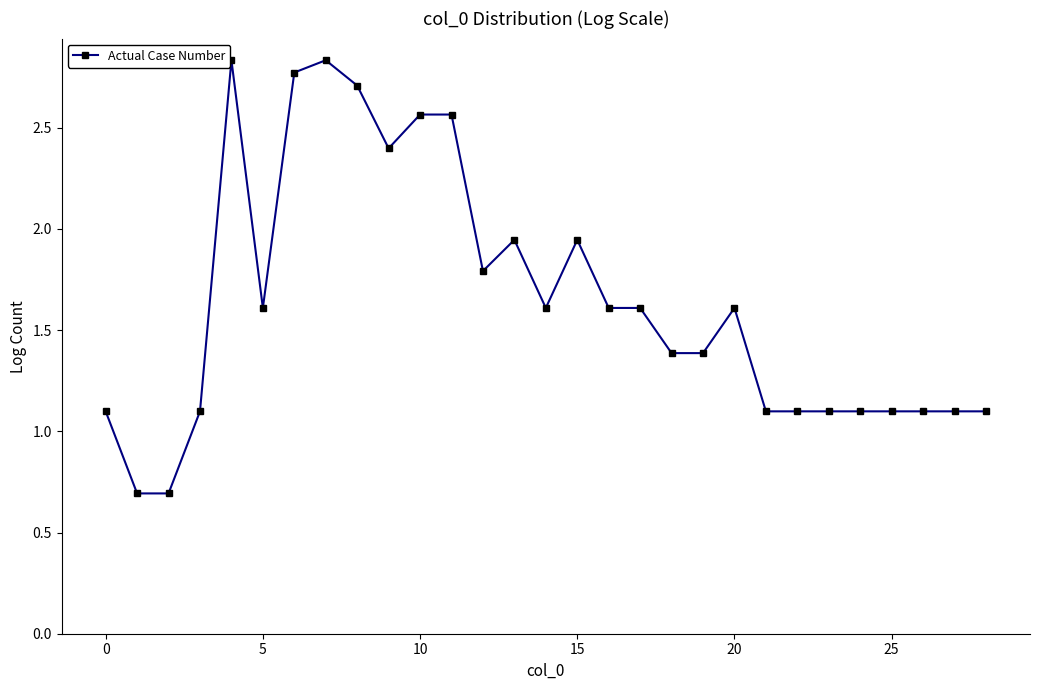

True or false: the data has more than 2 interior local peaks.

True